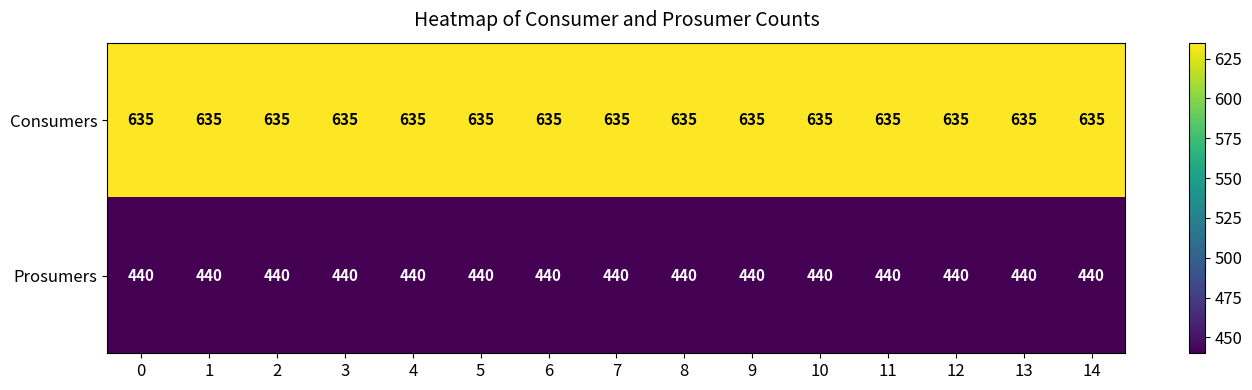

Read the Prosumers value at 1.

440